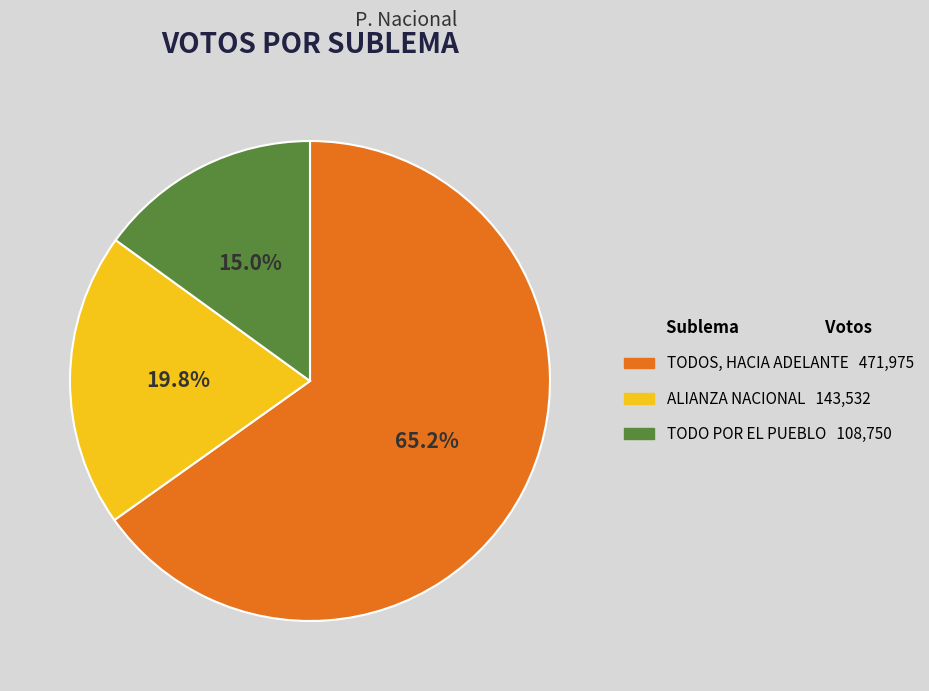

The ALIANZA NACIONAL slice represents 20% of the pie. True or false?

True